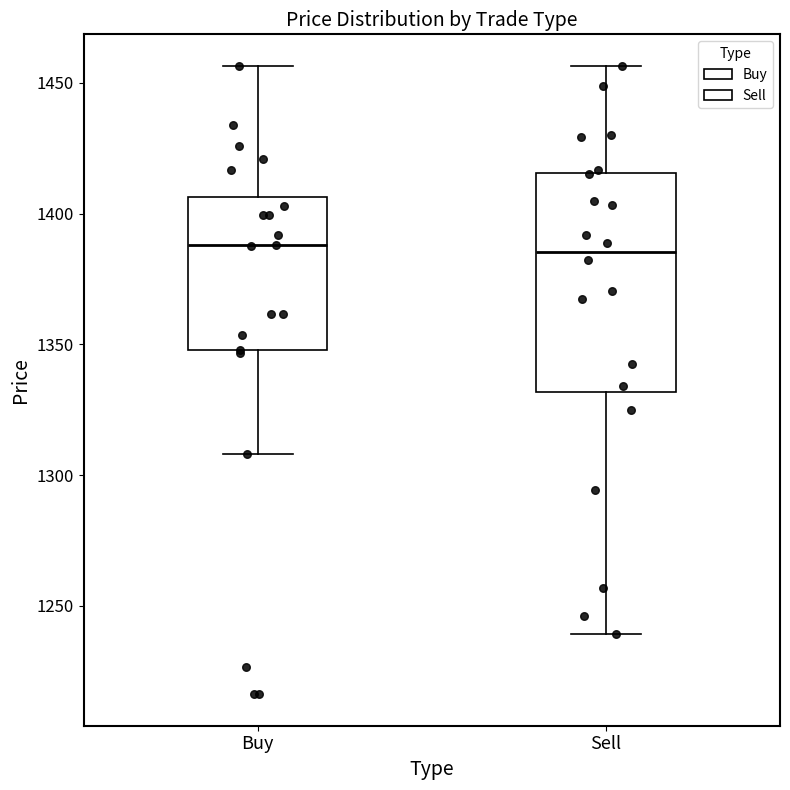

Where does the lower whisker of the box for Buy end on the y-axis? The values are not printed on the chart, so give them approximately, as read against the axis.

1310